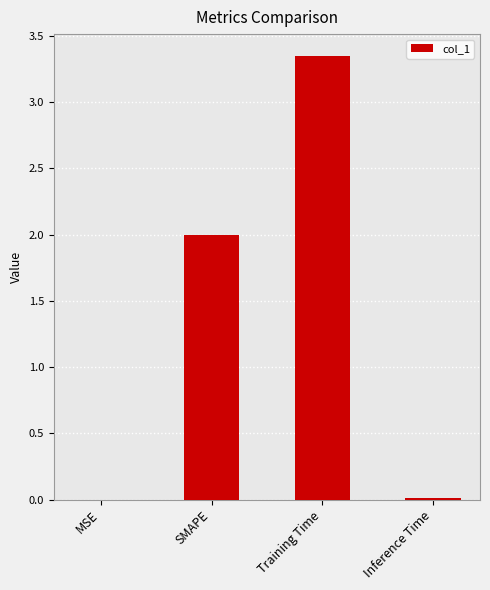

True or false: the data shows 0.5 at SMAPE.

False